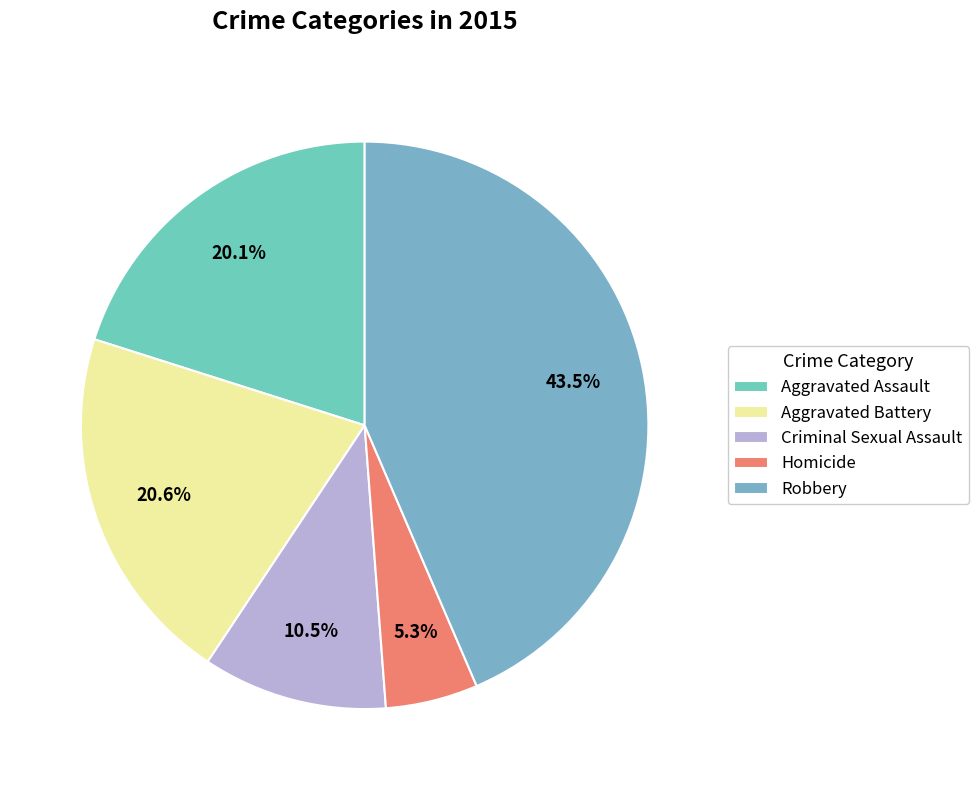

Which slice is the smallest?

Homicide